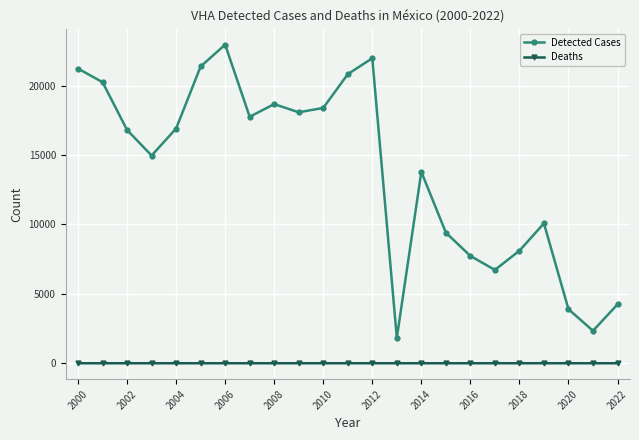

What is the lowest value of the Detected Cases series?

1828